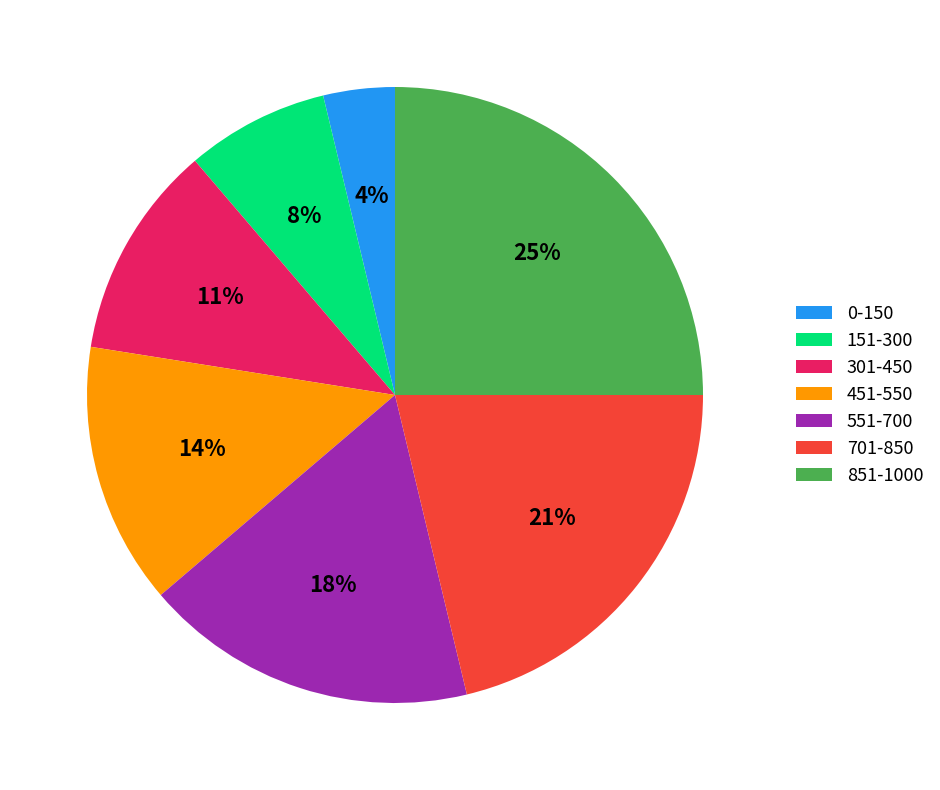

Is there any slice that represents more than half of the pie?

No